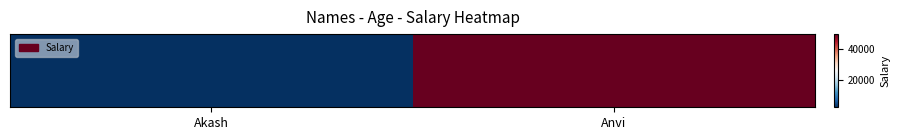

Which category has the lowest value across all series?

Akash